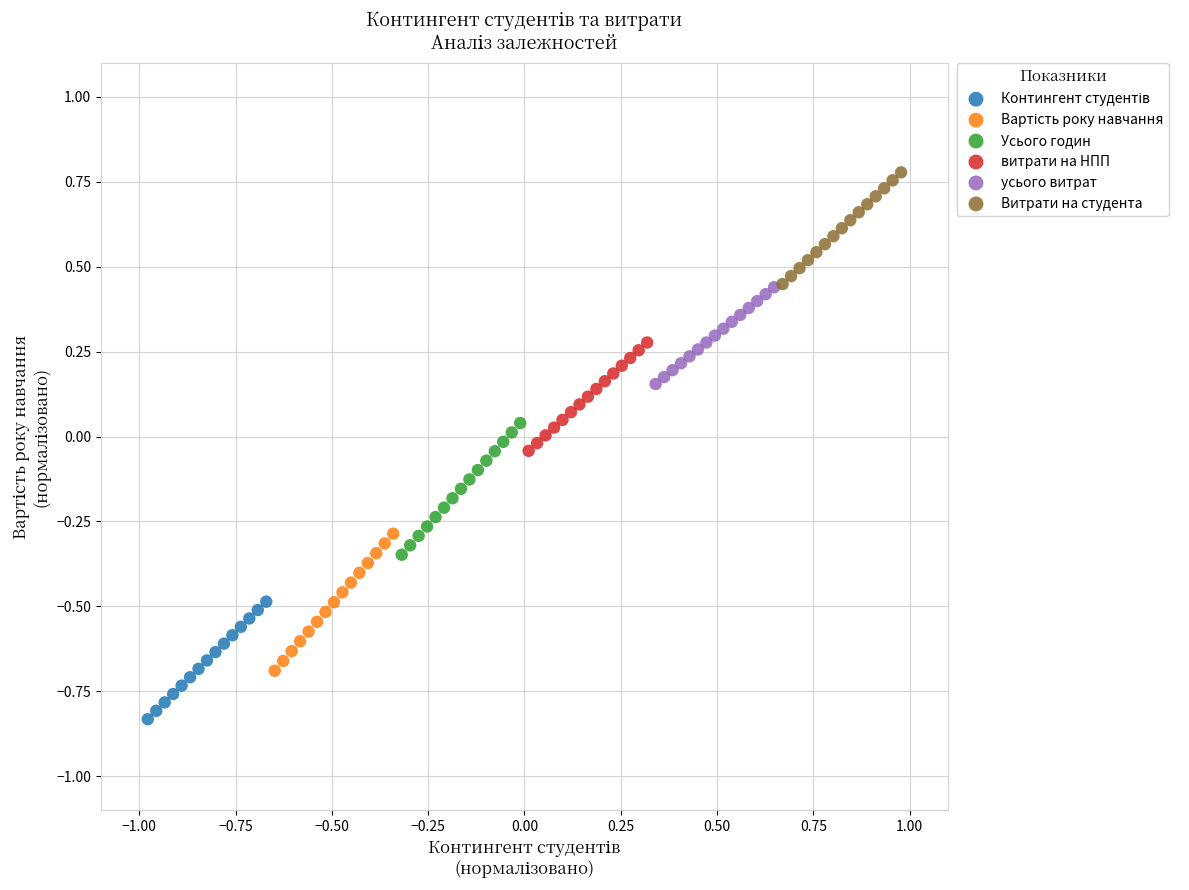

Which series contains the highest Y value?

Витрати на студента